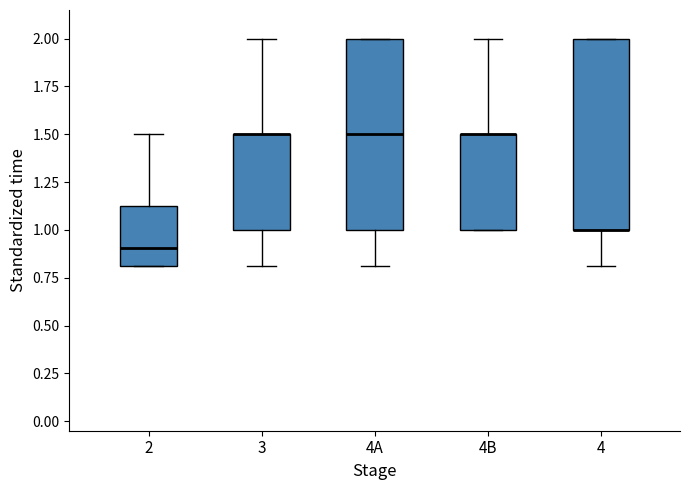

Reading left to right, read every box against the y-axis: the position of its median line, the range the box covers, and the ends of its whiskers. The values are not printed on the chart, so give them approximately, as read against the axis.

2: median 0.90, box 0.80 to 1.15, whiskers 0.80 to 1.50
3: median 1.50 (drawn on the box's upper edge), box 1.00 to 1.50, whiskers 0.80 to 2.00
4A: median 1.50, box 1.00 to 2.00, whiskers 0.80 to 2.00
4B: median 1.50 (drawn on the box's upper edge), box 1.00 to 1.50, whiskers 1.00 to 2.00
4: median 1.00 (drawn on the box's lower edge), box 1.00 to 2.00, whiskers 0.80 to 2.00